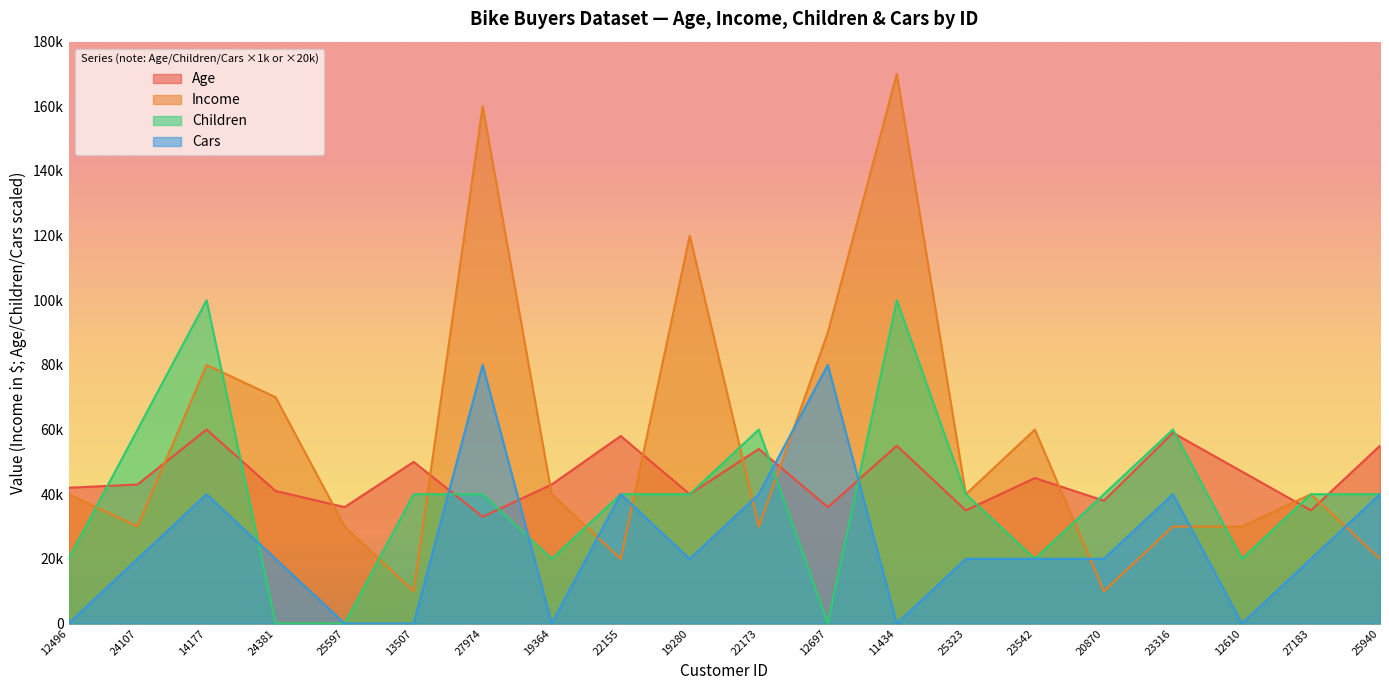

Rank the series by their maximum value, from highest to lowest.

Income, Children, Cars, Age